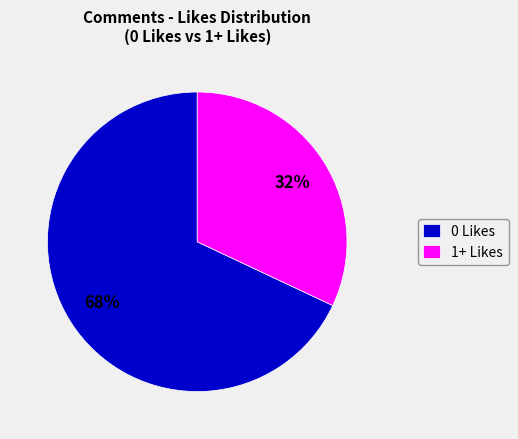

Combined, do 1+ Likes and 0 Likes account for over 50%?

Yes